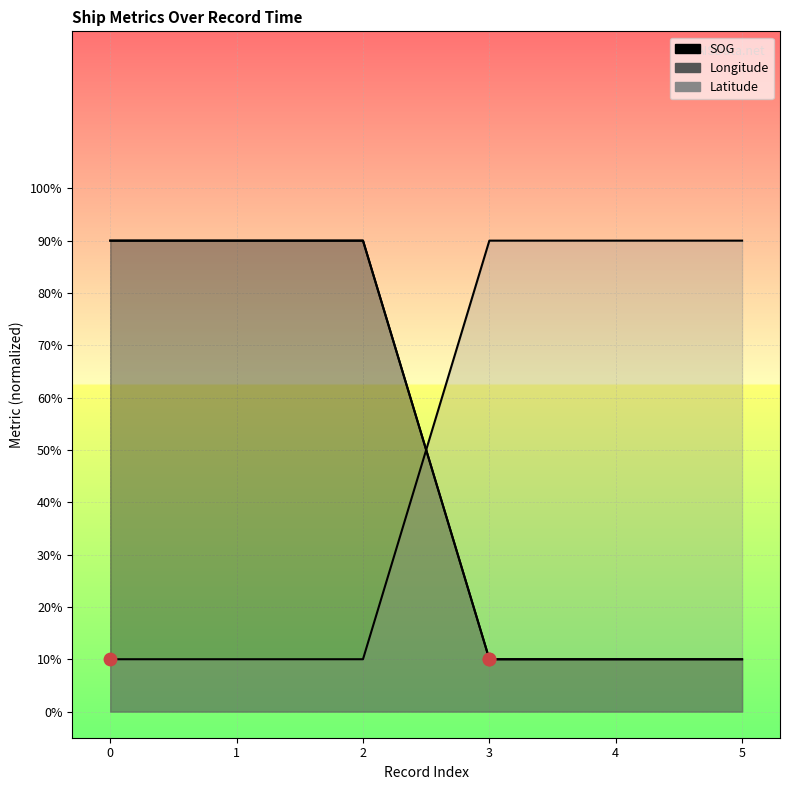

Which series contains the lowest Y value?

SOG